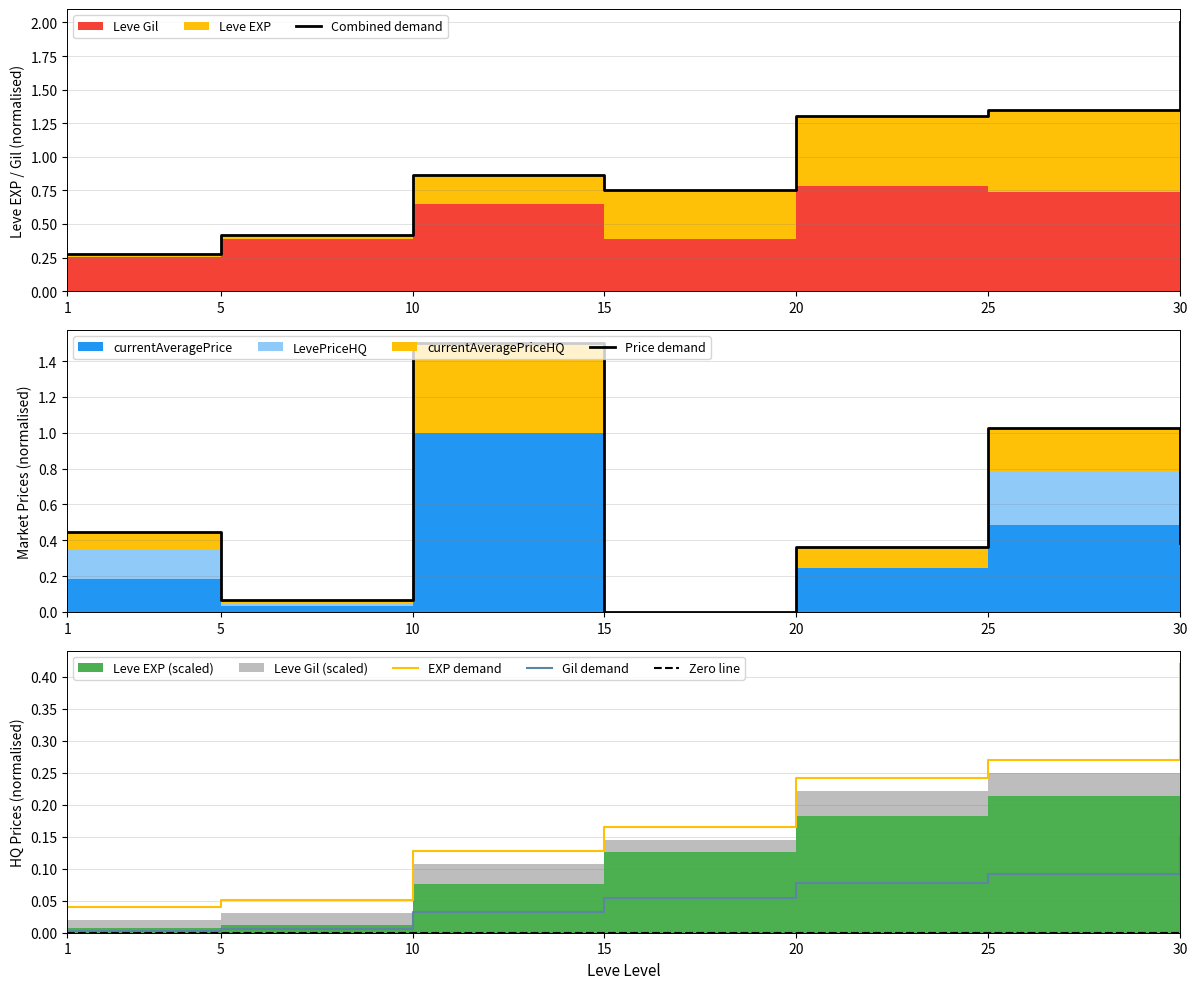

Is it true that Combined demand equals 1.4 at 25?

True